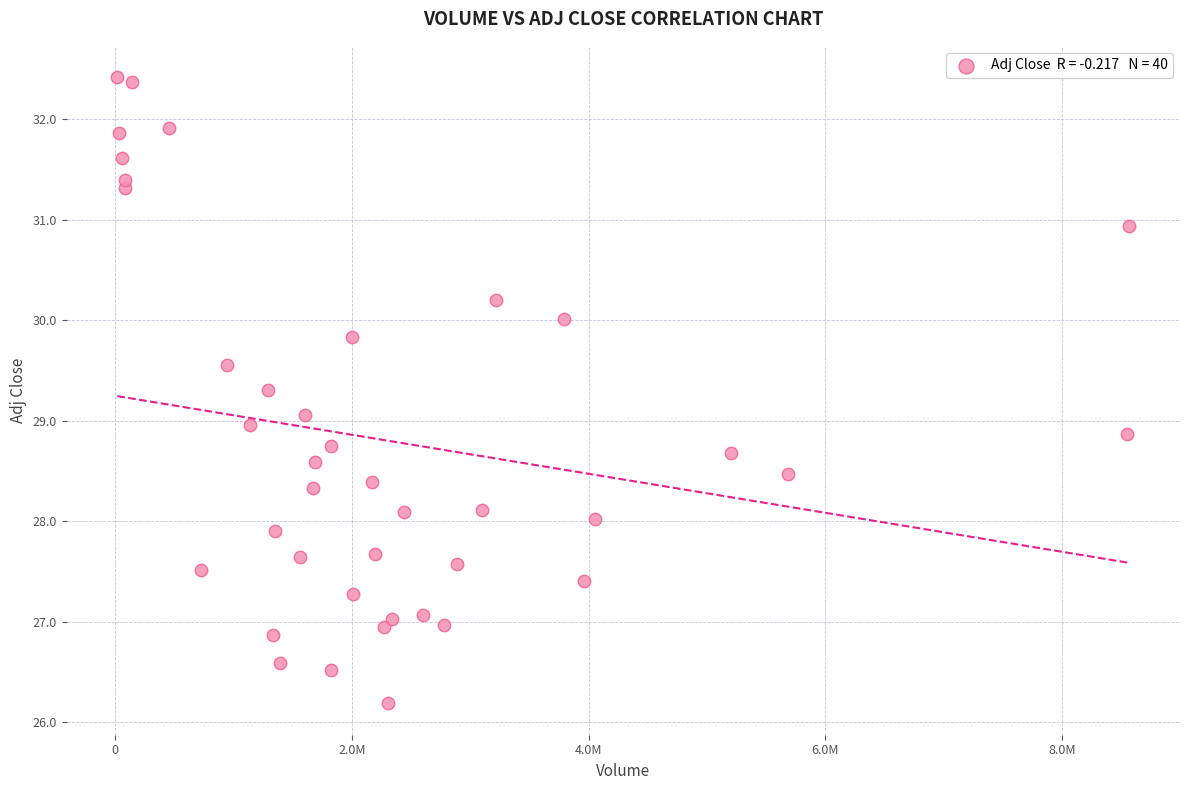

What is the range of X values (max minus min)?

8548600.0